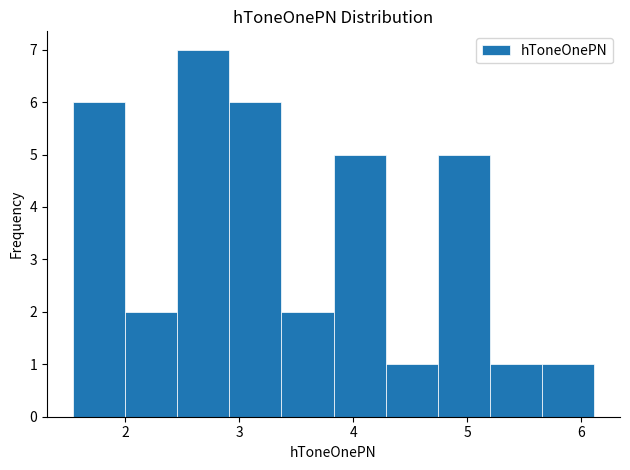

Which range on the x-axis has the tallest bar?

2.5 to 2.9